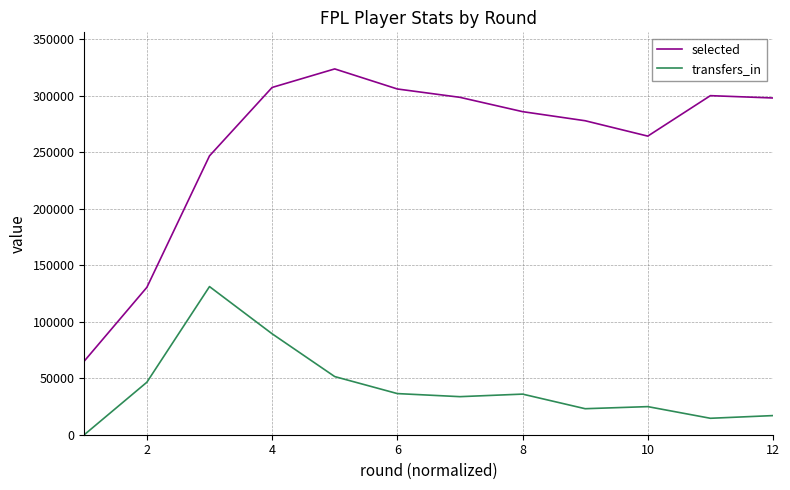

True or false: selected and transfers_in cross at least once.

False